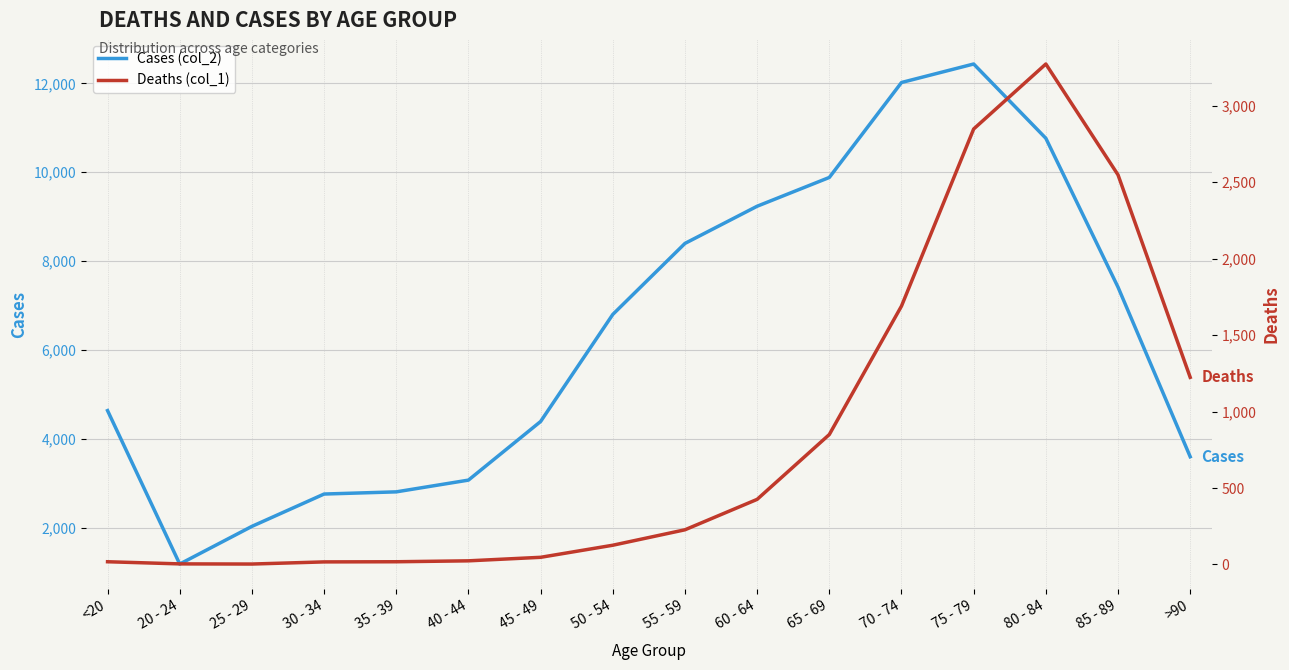

Reading left to right, list all the values displayed in this chart.

Cases (col_2): 4641	1191	2038	2765	2814	3078	4396	6803	8400	9236	9883	12018	12434	10764	7417	3604
Deaths (col_1): 18	4	3	17	18	24	47	126	227	426	850	1690	2848	3273	2548	1224